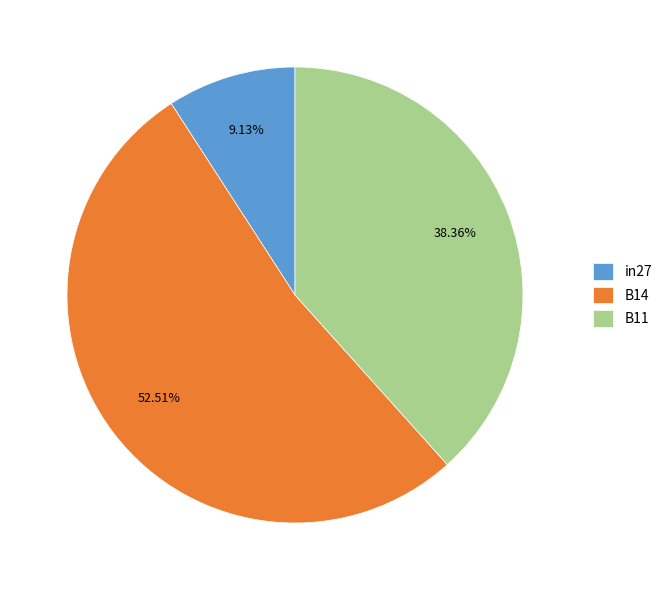

Is it true that in27 is 9% of the pie?

True